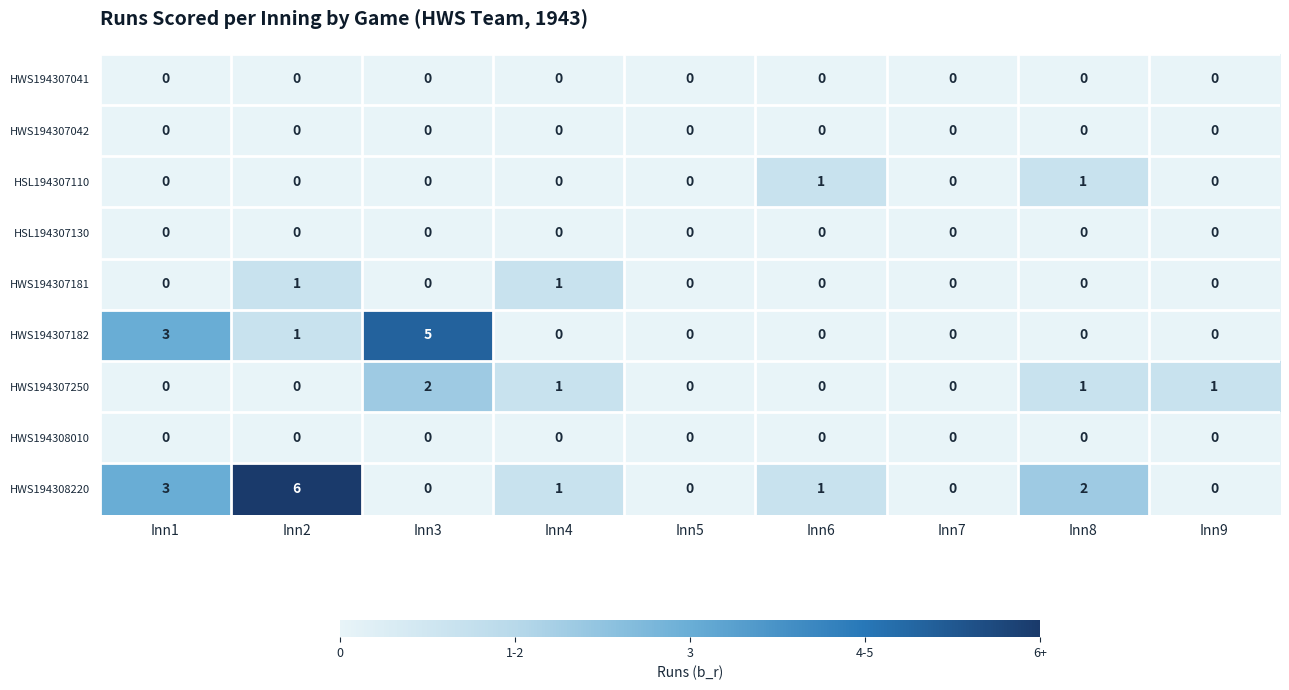

What is the difference between the maximum and second lowest values in the HWS194308220 series?

6